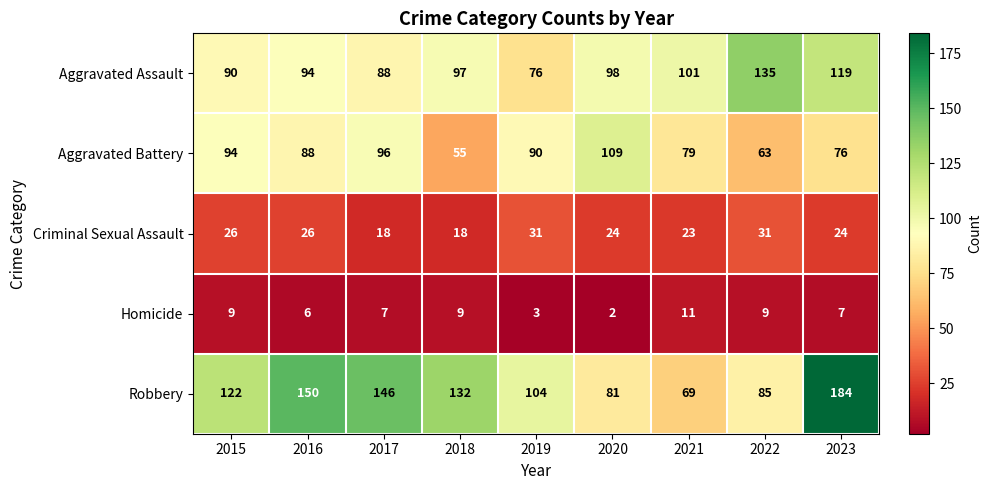

How many categories are shown in the chart?

9